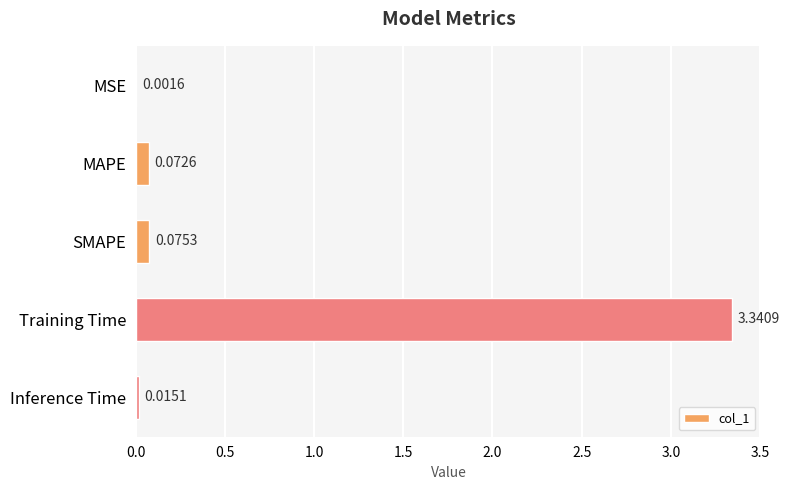

Which has a higher value, Inference Time or MSE?

Inference Time